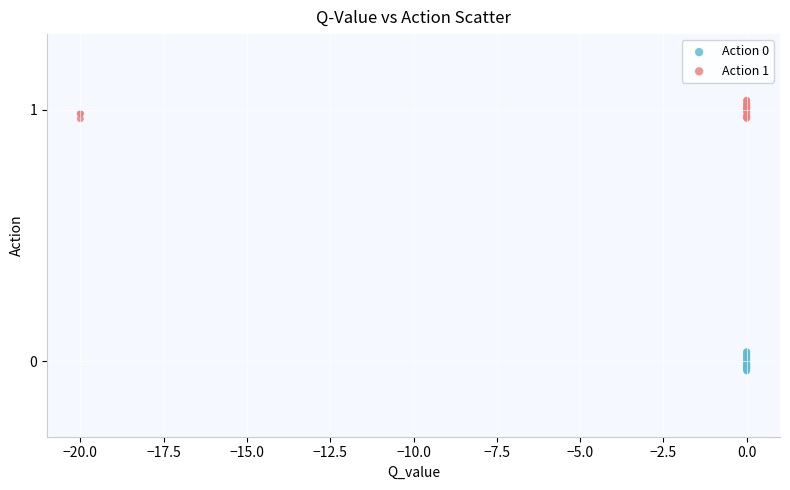

Which series reaches the maximum Y coordinate?

Action 1